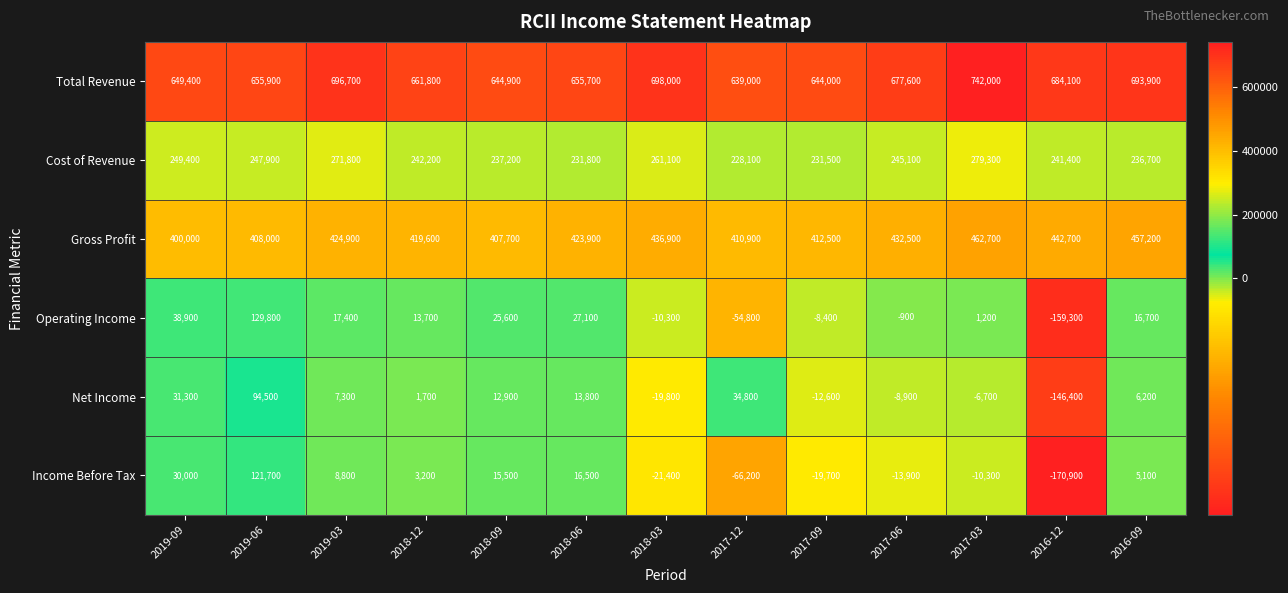

True or false: Income Before Tax has a value of -170900 at 2016-12.

True